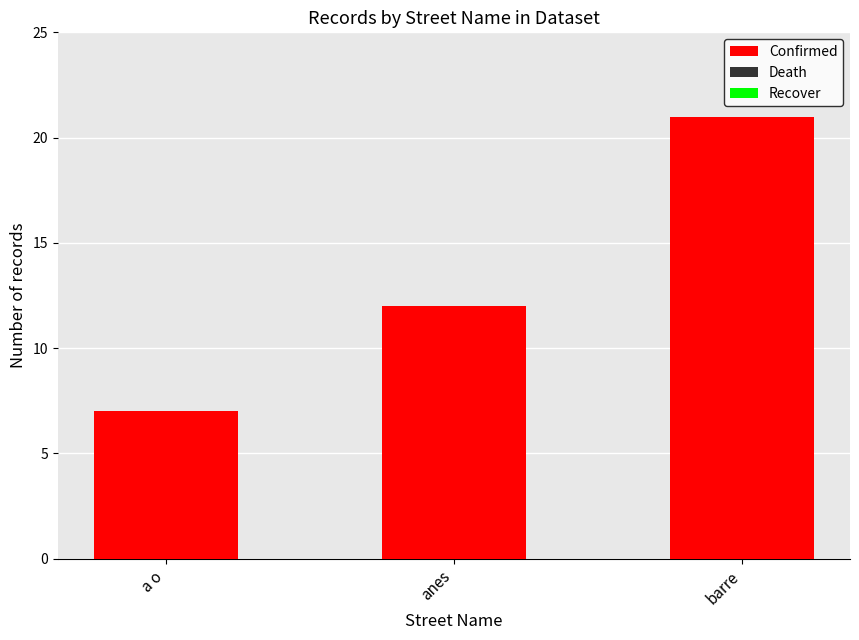

Reading left to right, transcribe all the data shown in this chart.

7	12	21